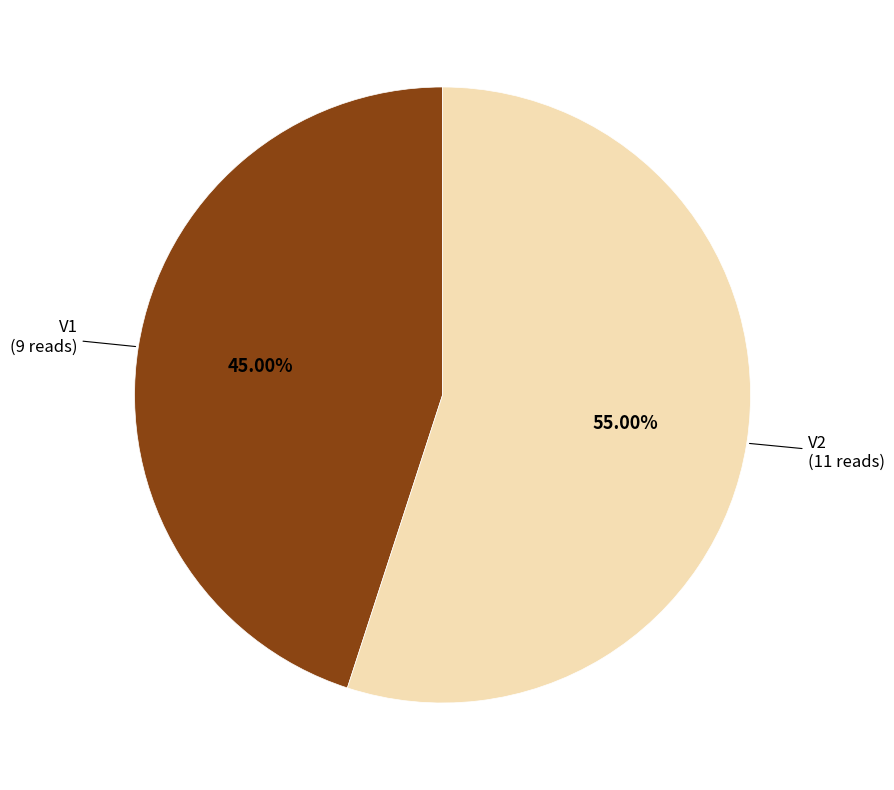

How many segments does this pie chart have?

2